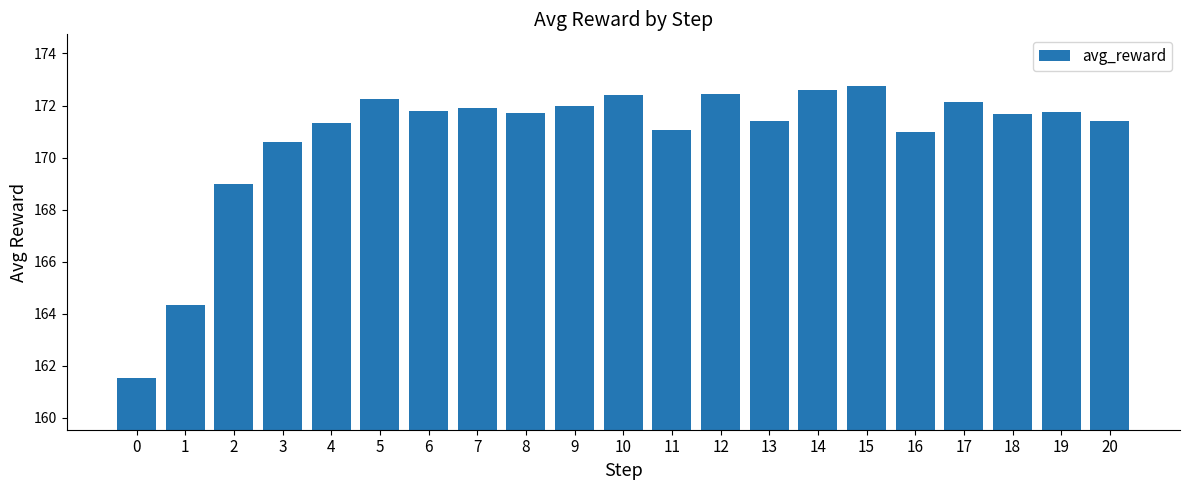

How many data points does each series have?

21